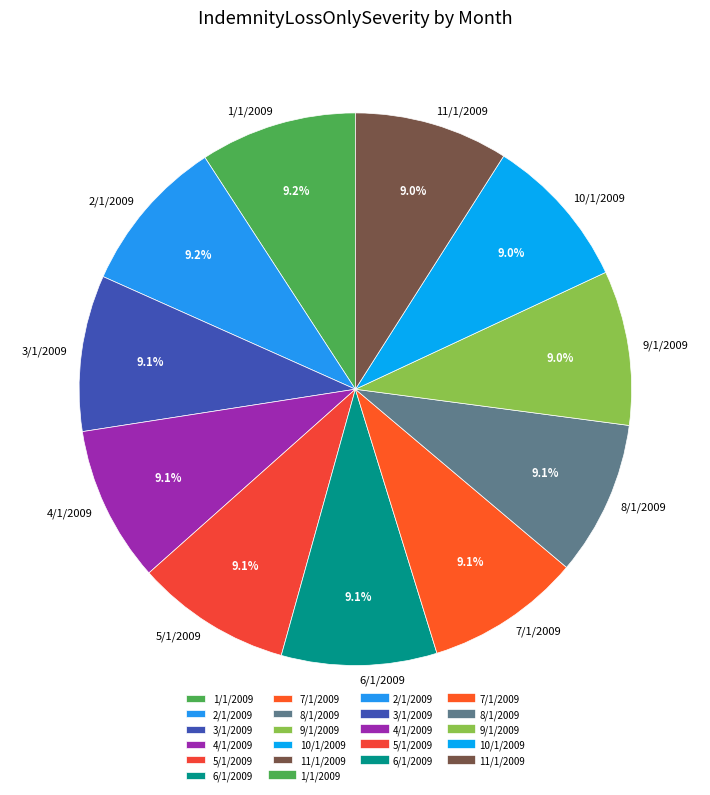

Is it true that 4/1/2009 is 9% of the pie?

True